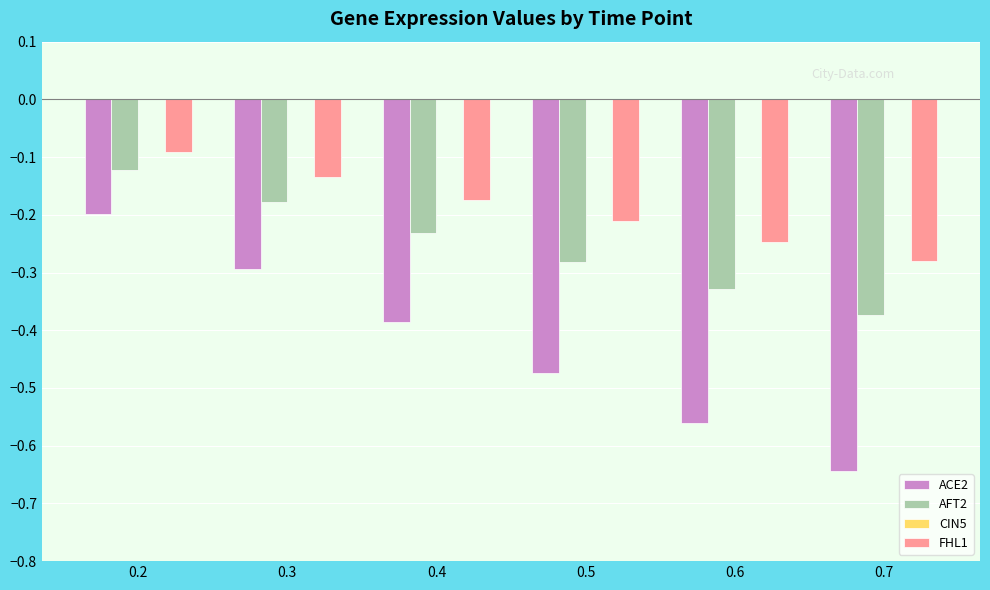

Does the chart contain stacked bars?

No